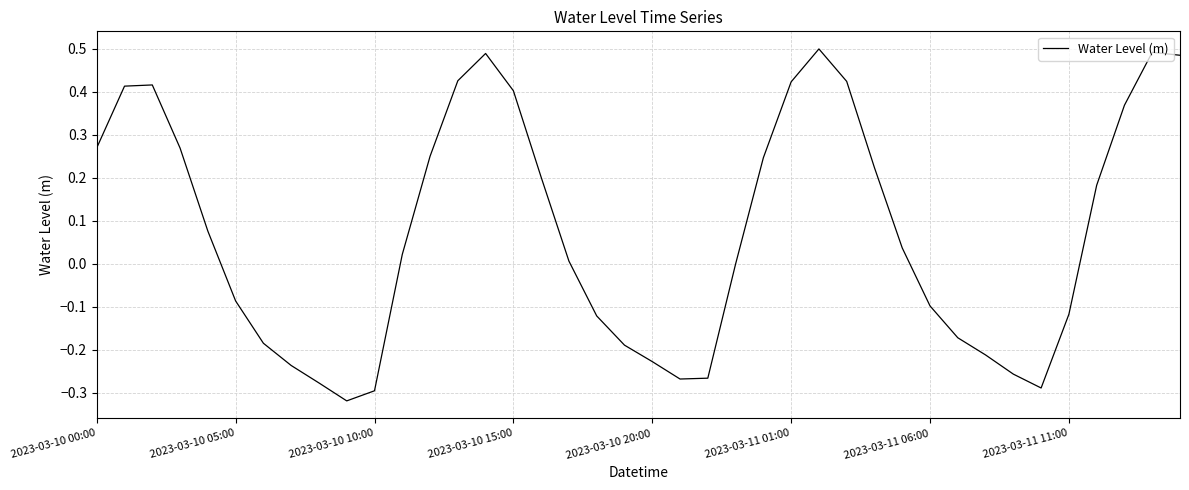

What is the difference between the maximum and minimum values?

0.8